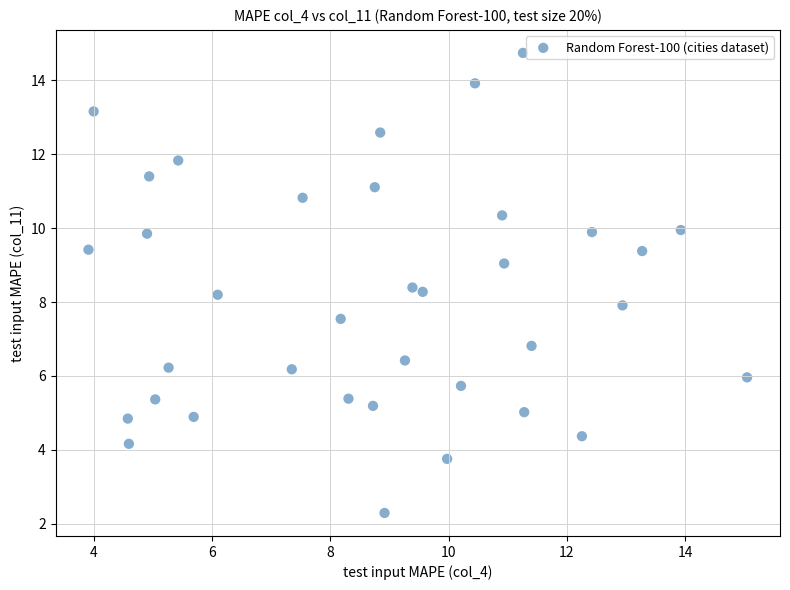

What is the range of X values (max minus min)?

11.1